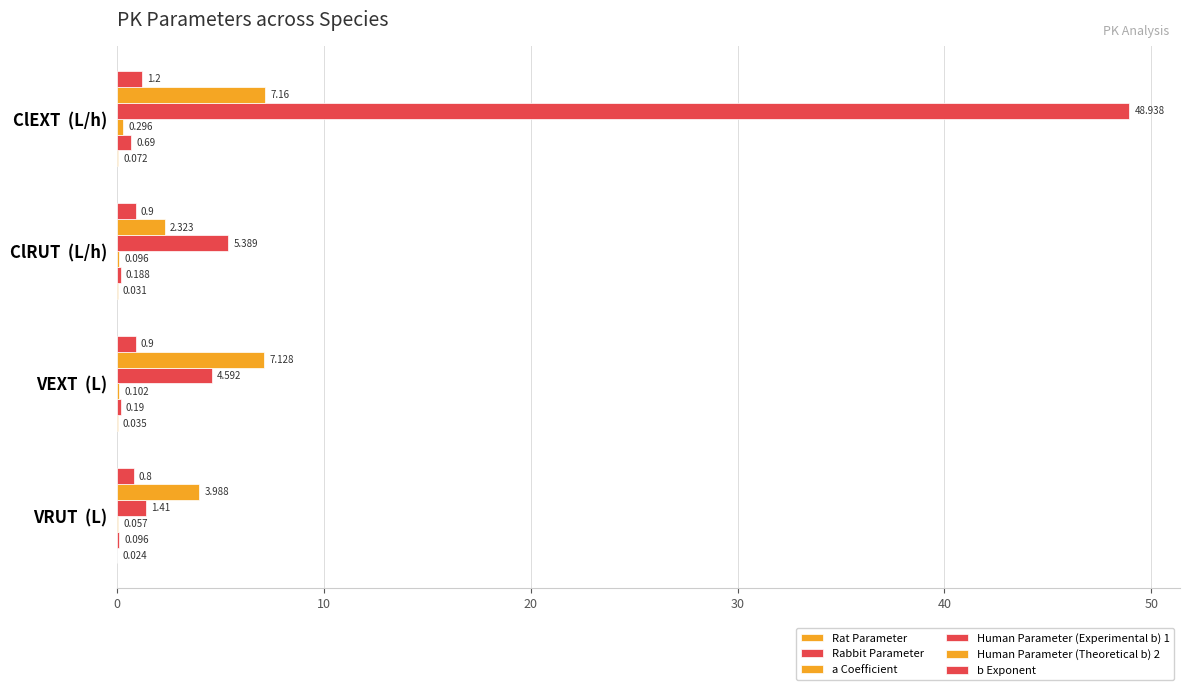

Count the number of data series in this chart.

6